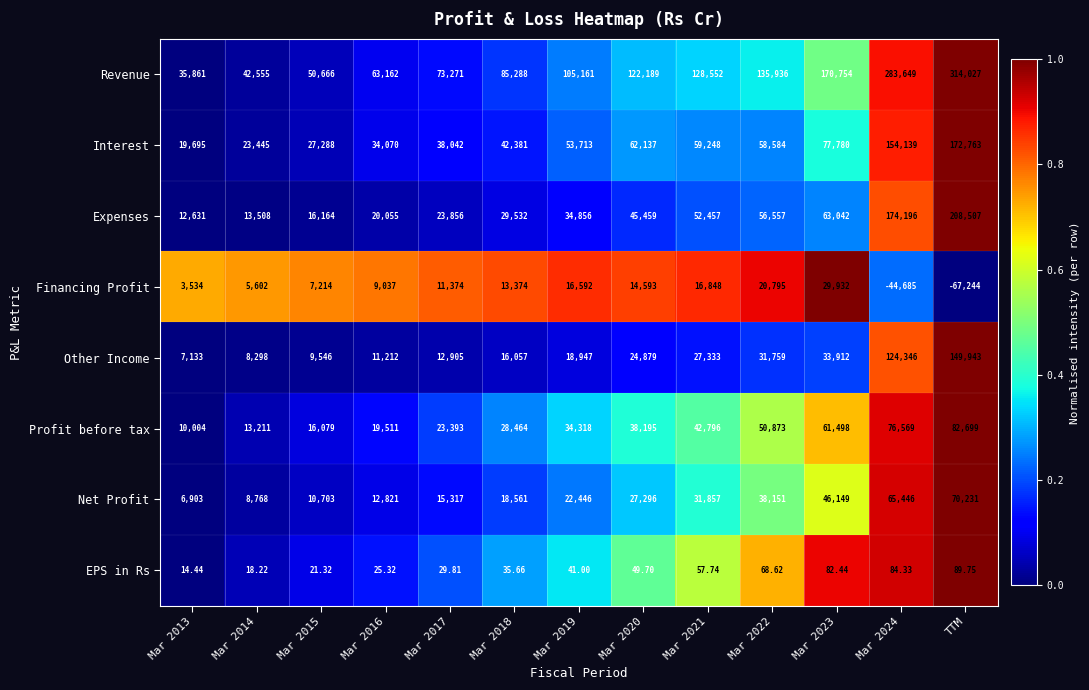

Between Mar 2017 and Mar 2018, which series saw the biggest shift?

Revenue